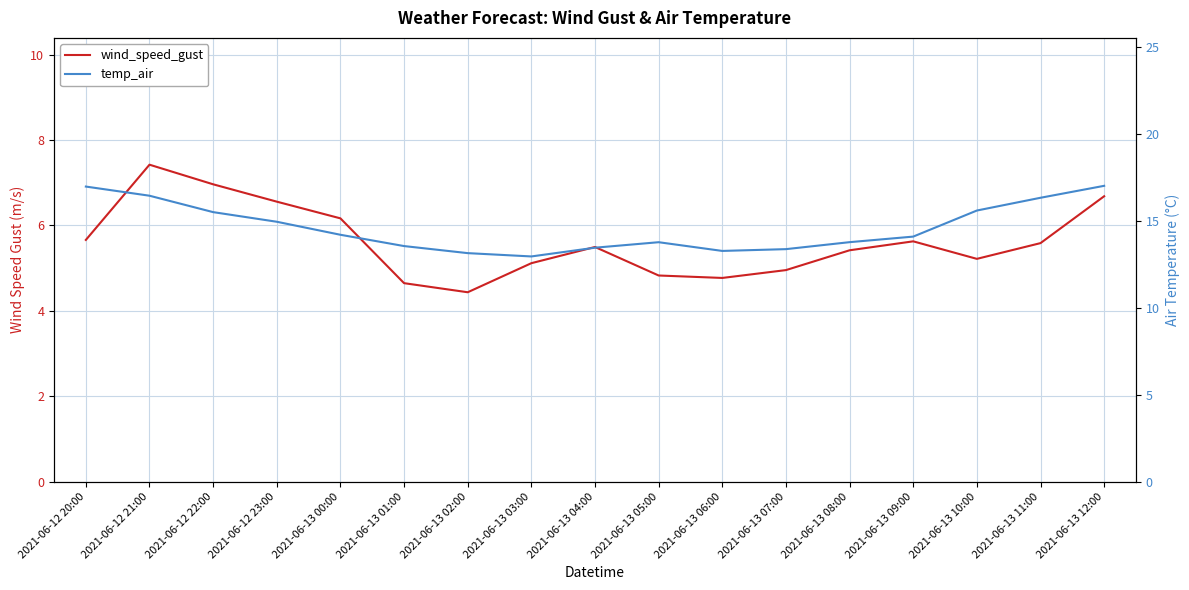

True or false: wind_speed_gust and temp_air cross at least once.

False